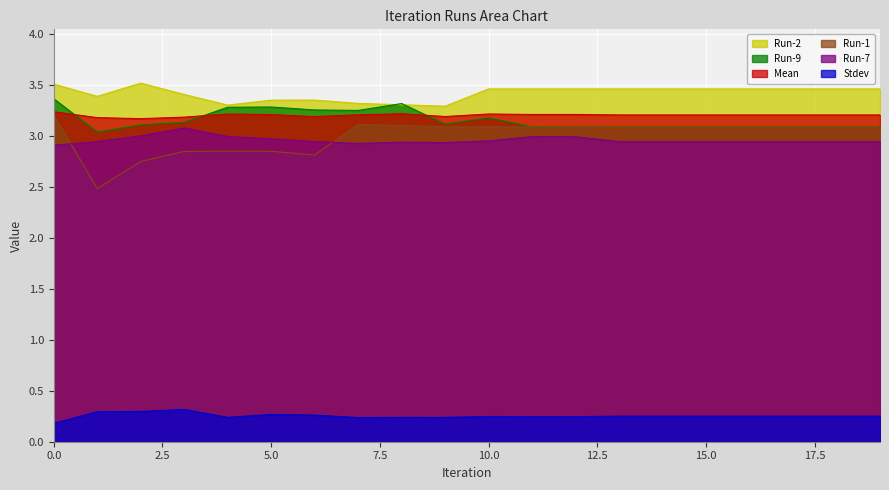

The value of Run-1 at 4 is 2.9. True or false?

True